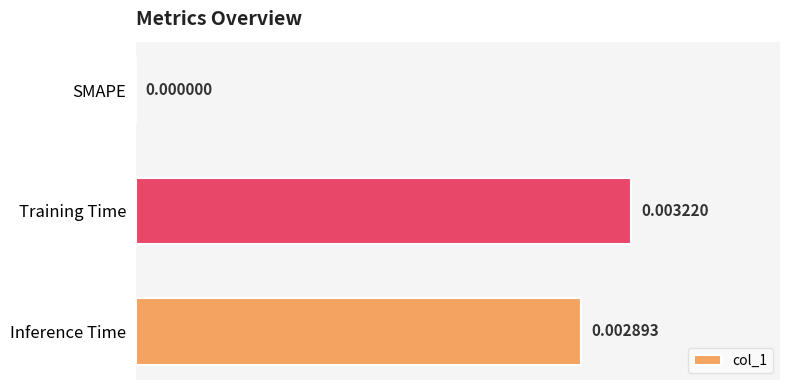

How many series are shown in this chart?

1